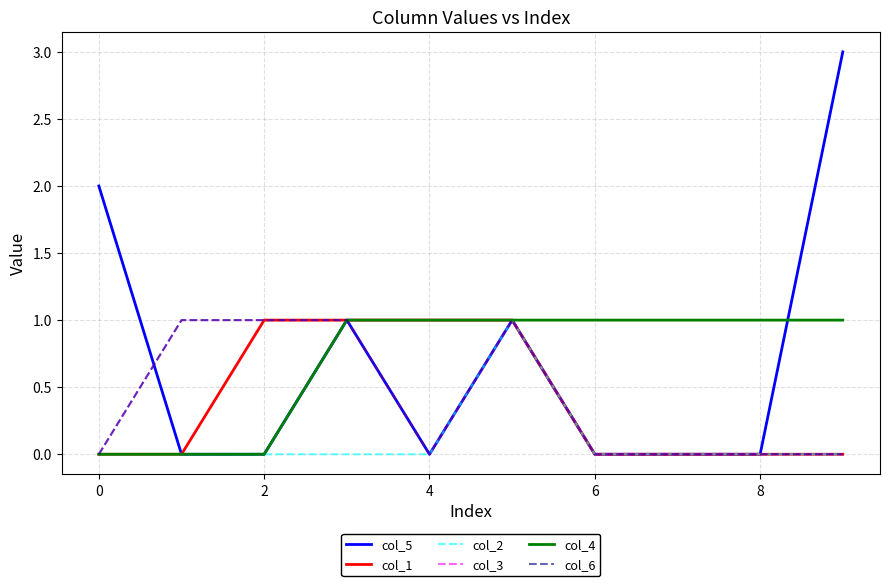

Does the chart display data point markers on the line(s)?

No